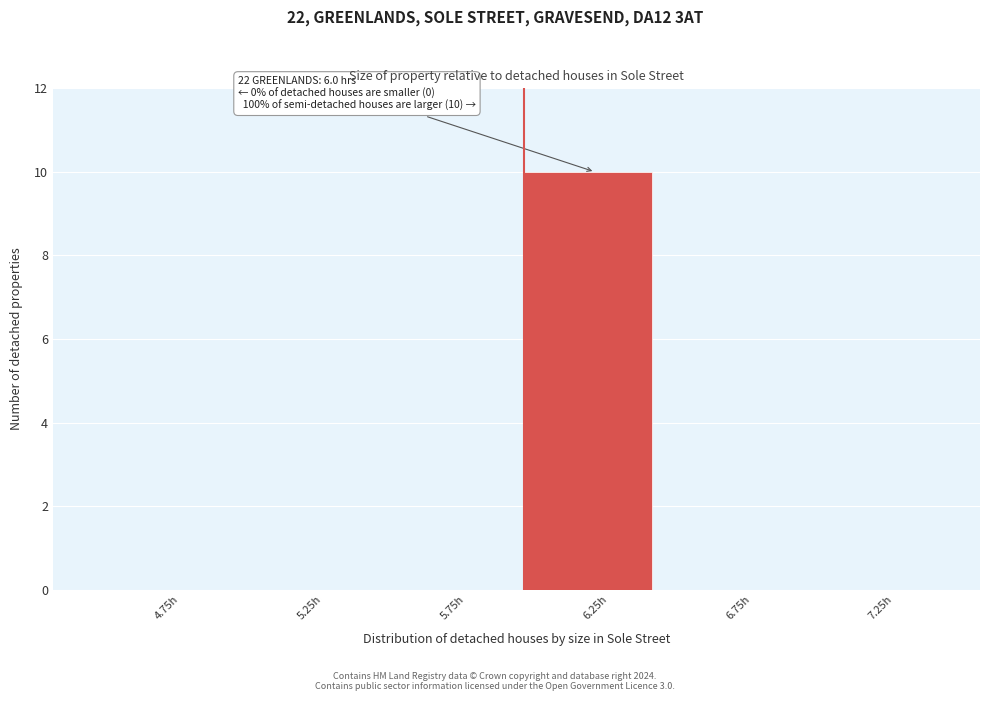

Which range on the x-axis has the tallest bar?

6.0 to 6.5